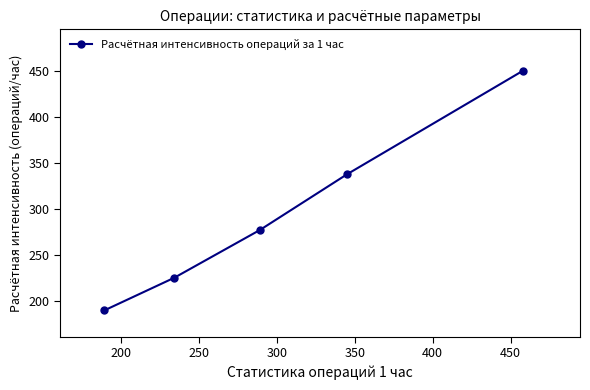

What is the difference between the second highest and minimum values?

148.0